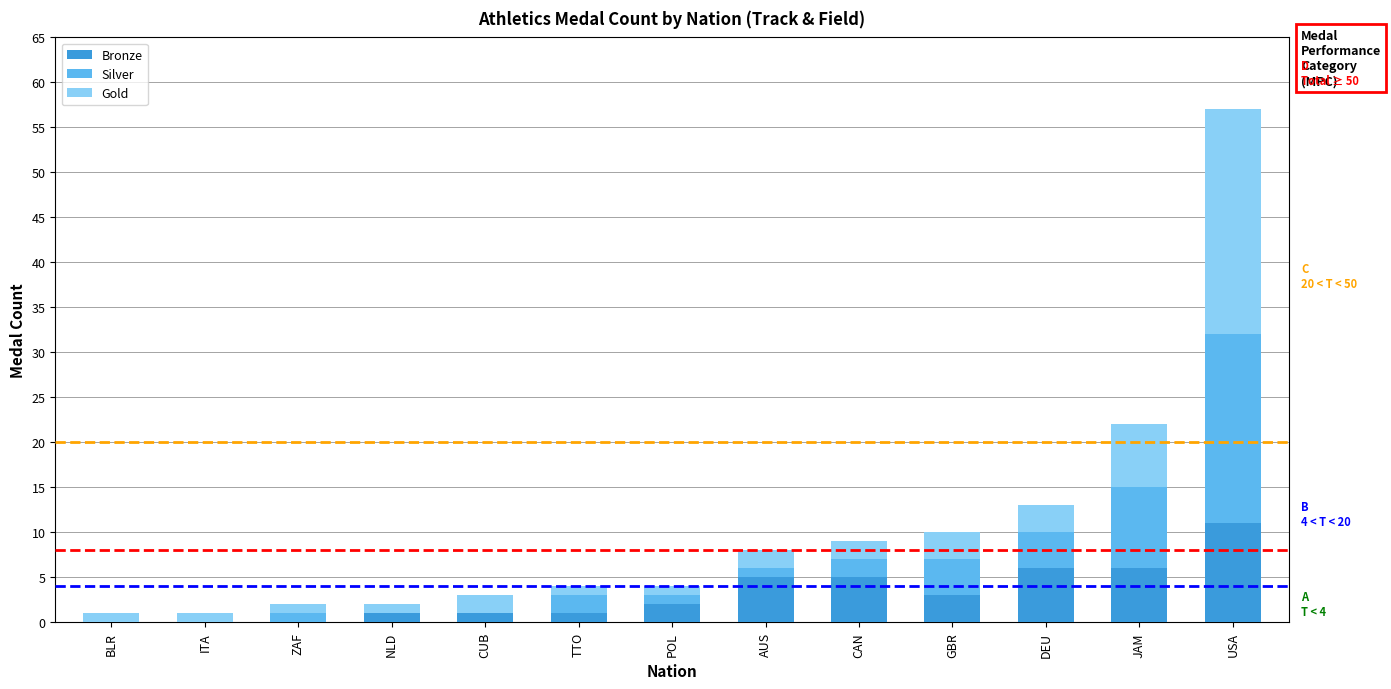

The value of Bronze at BLR is -6. True or false?

False